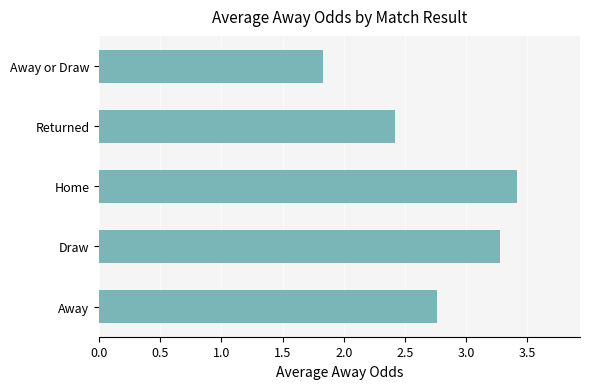

Count the number of values greater than 2.

4